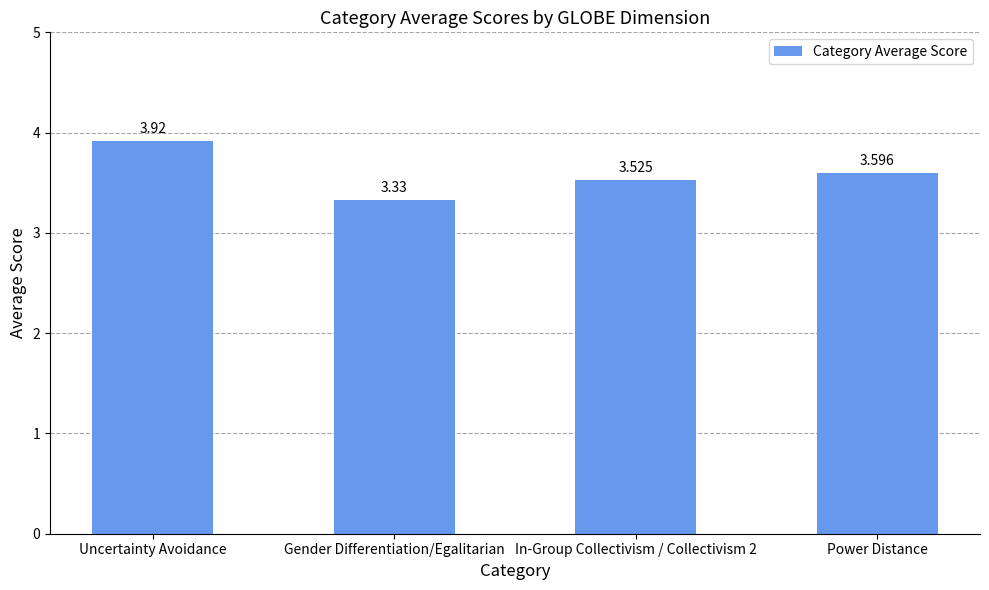

Which label corresponds to the largest value in the chart?

Uncertainty Avoidance